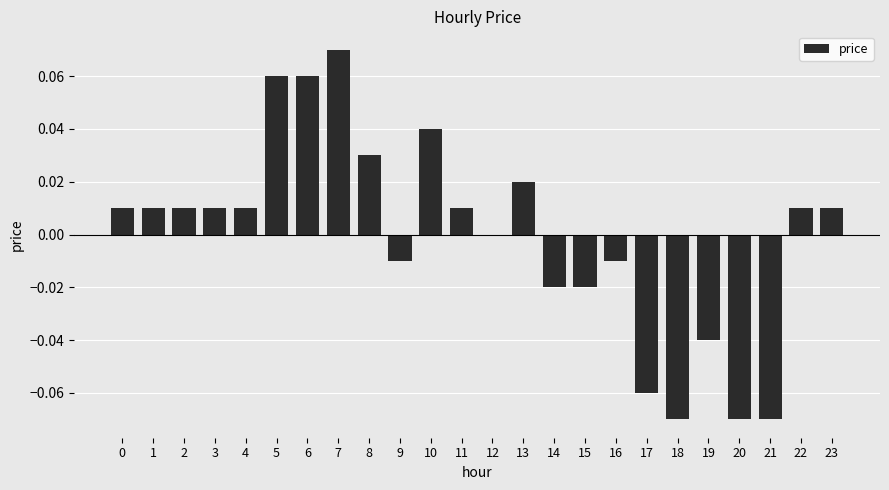

How many distinct data groups are displayed?

1